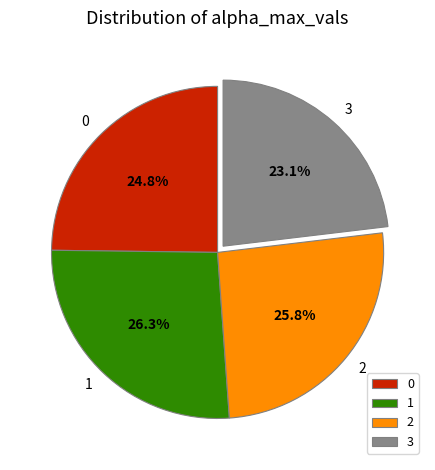

Count the number of slices in the pie.

4